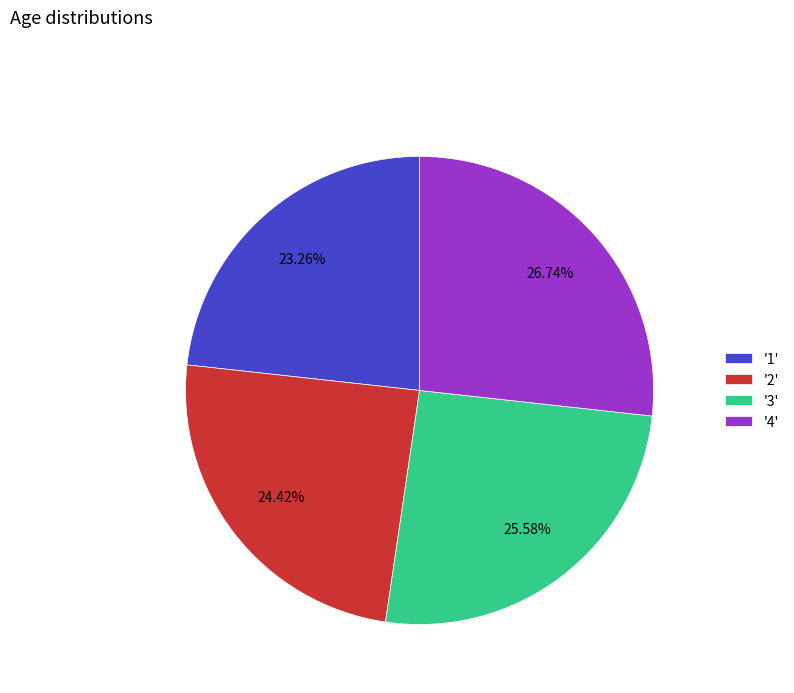

Combined, do '1' and '3' account for over 50%?

No